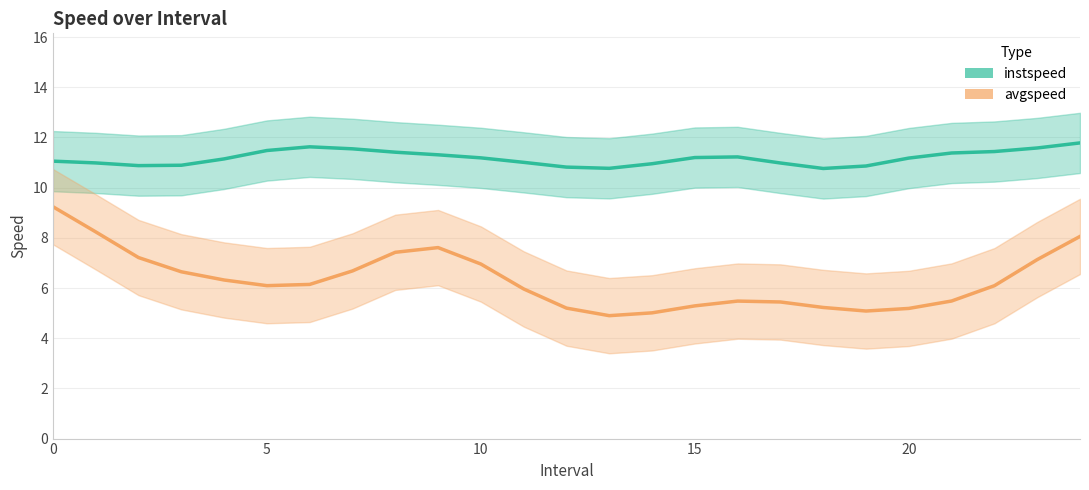

At which label does instspeed reach its peak?

24